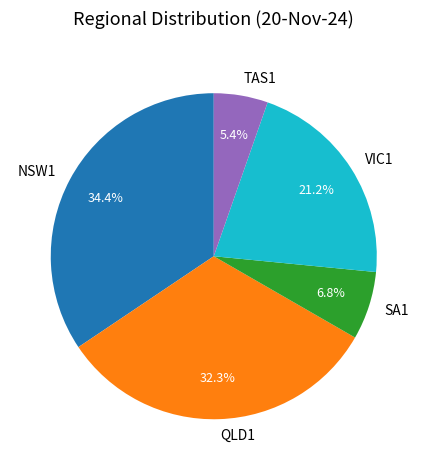

Rank the categories by value from highest to lowest.

NSW1, QLD1, VIC1, SA1, TAS1